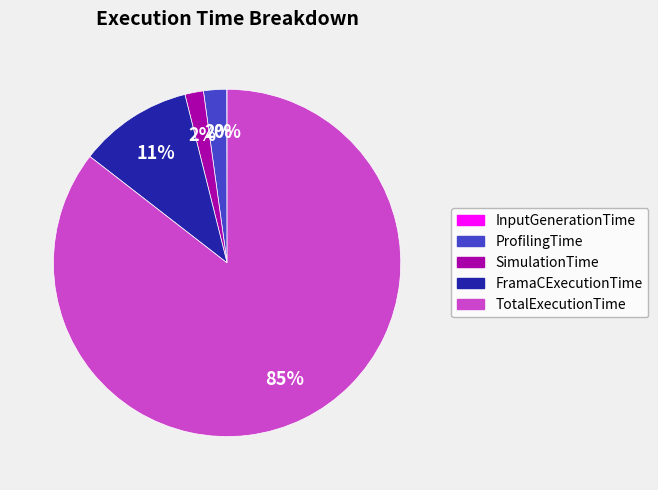

Combined, do TotalExecutionTime and FramaCExecutionTime account for over 50%?

Yes